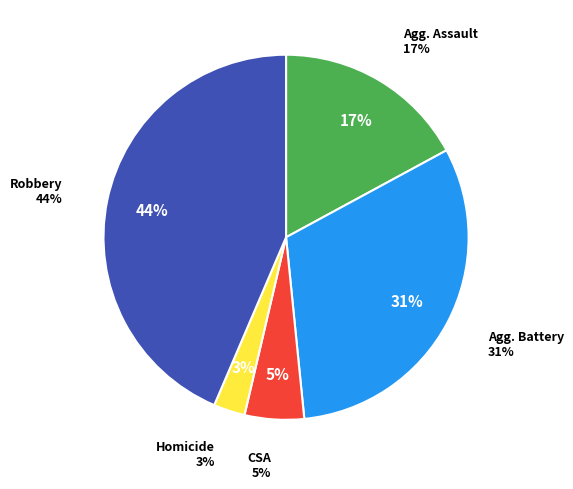

Which category has the biggest portion of the pie?

Robbery